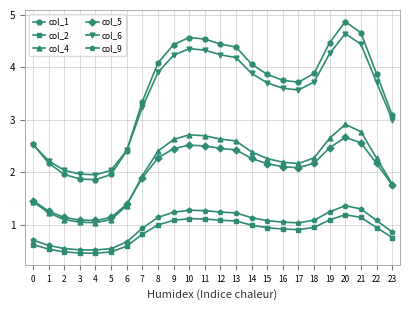

True or false: col_2 and col_9 cross at least once.

False